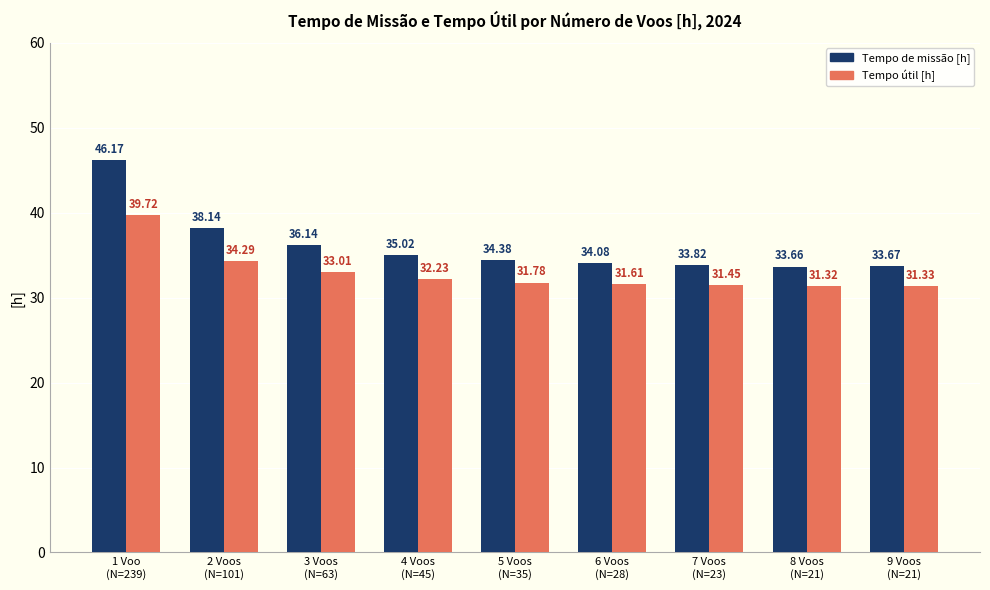

What are all the series names shown in the legend?

Tempo de missão [h], Tempo útil [h]